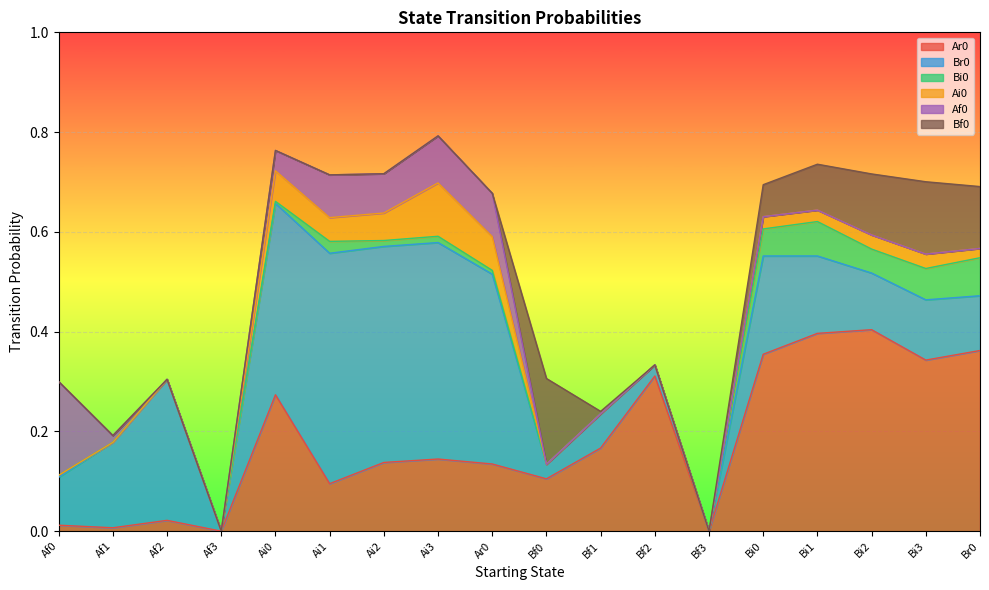

What value does the Ar0 series have at Bi0?

0.4